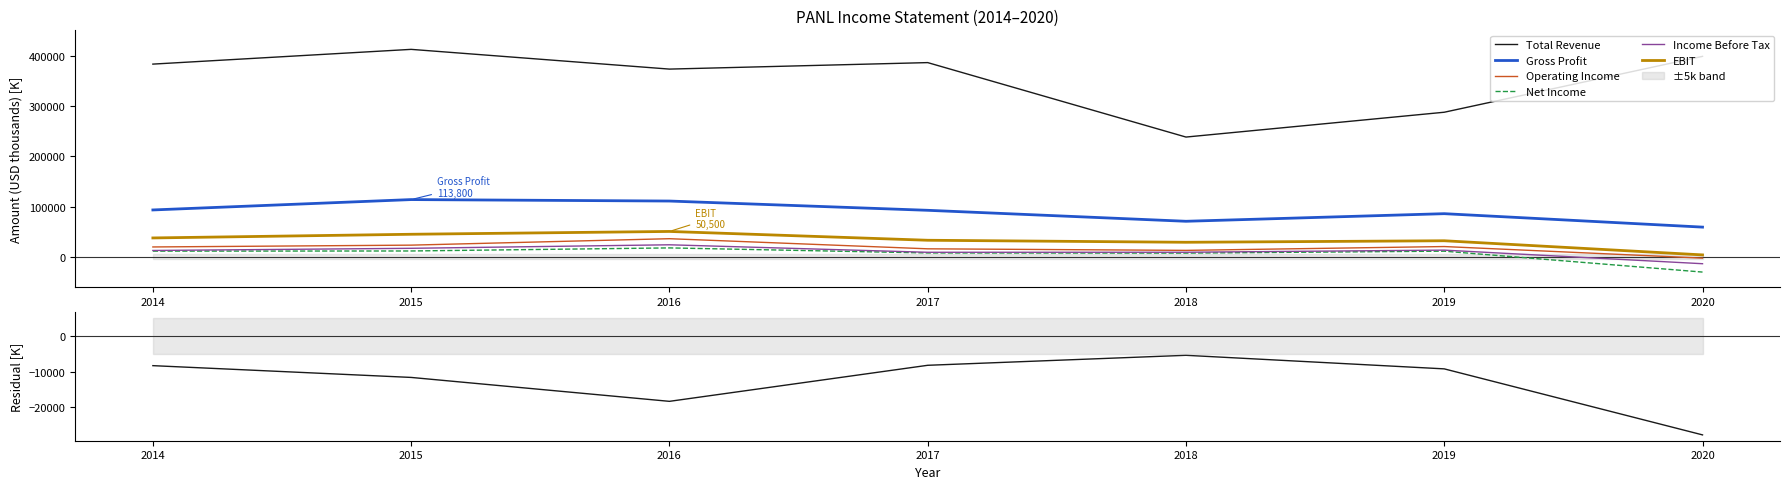

Which series has the largest total across all categories?

Total Revenue